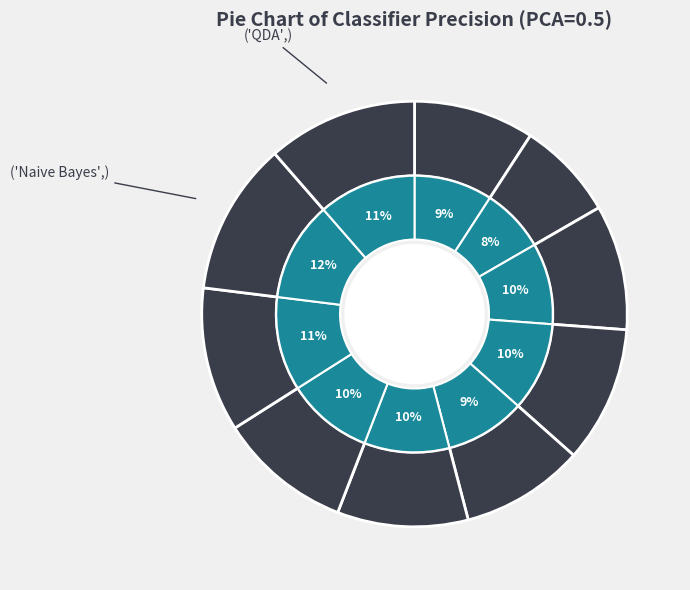

Rank the categories by value from highest to lowest.

Naive Bayes, QDA, AdaBoost, Gaussian Process, Neural Net, Random Forest, RBF SVM, Decision Tree, Nearest Neighbors, Linear SVM